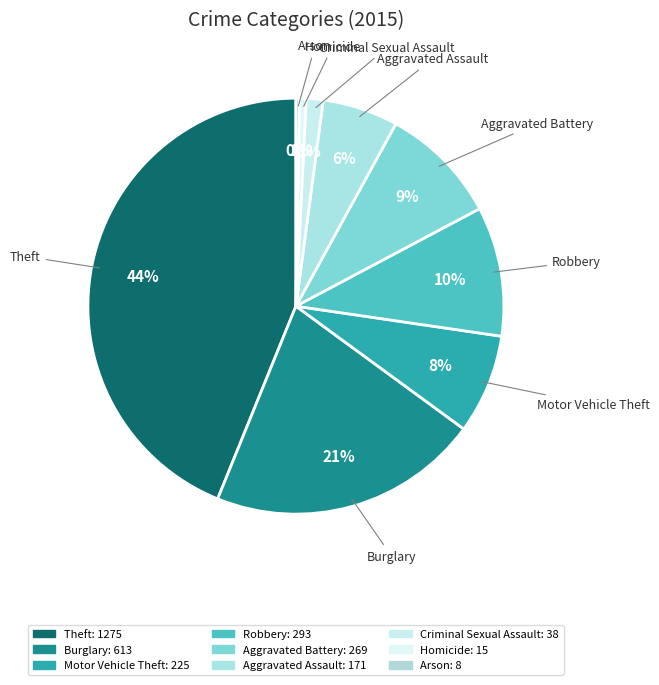

Combined, do Criminal Sexual Assault and Homicide account for over 50%?

No